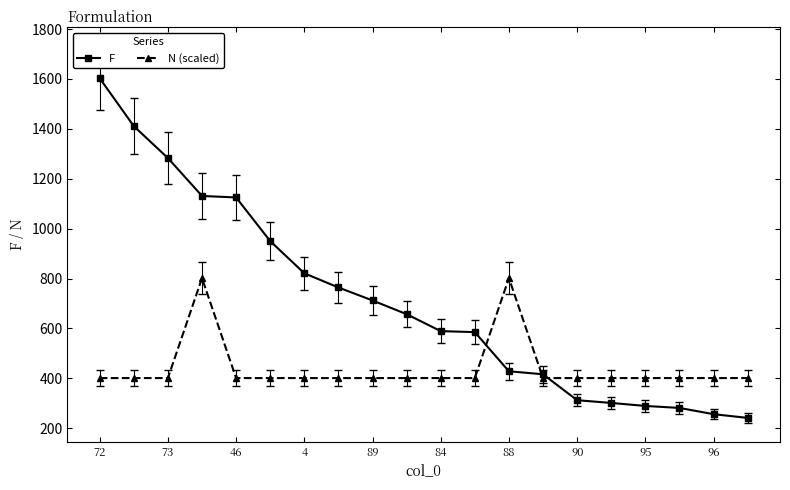

What is the greatest value displayed?

1603.0